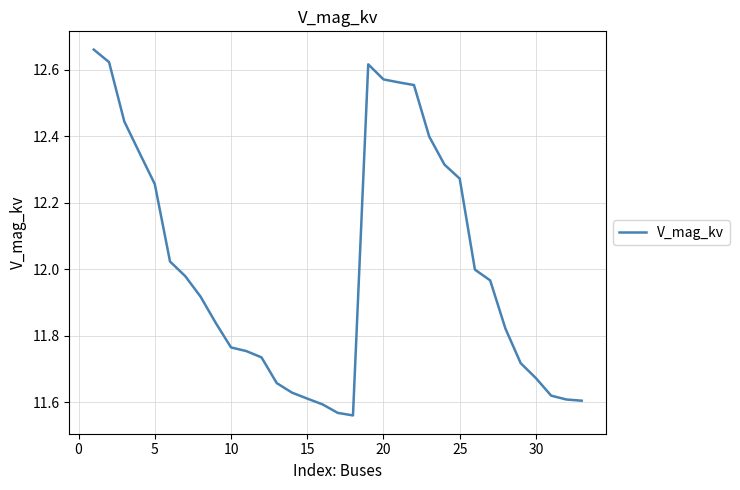

True or false: the data has more than 1 interior local peaks.

False